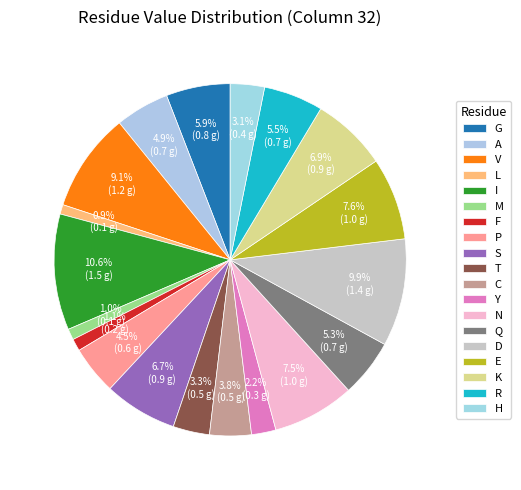

To the nearest percent, what percentage of the pie is N?

8%